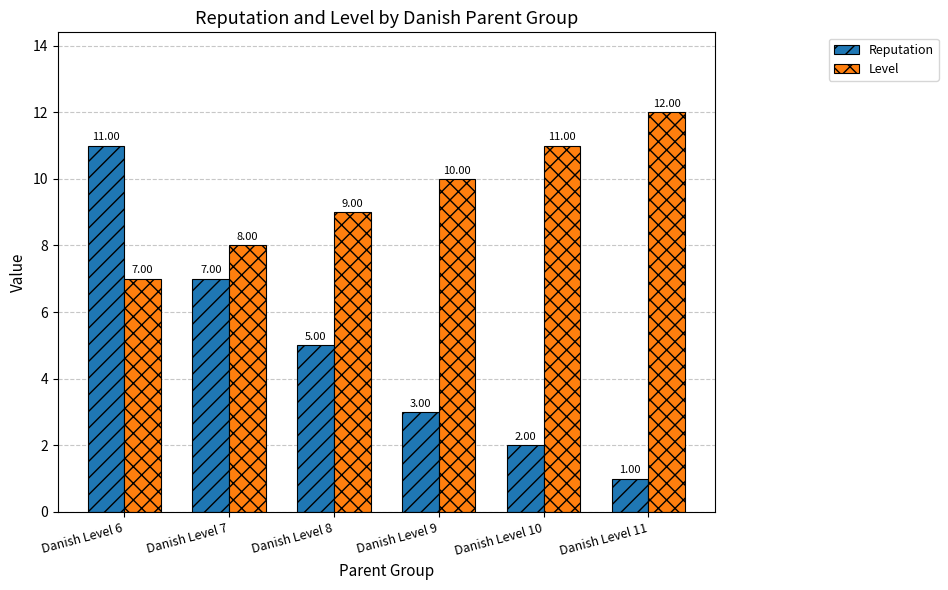

Count the number of categories in the chart.

6